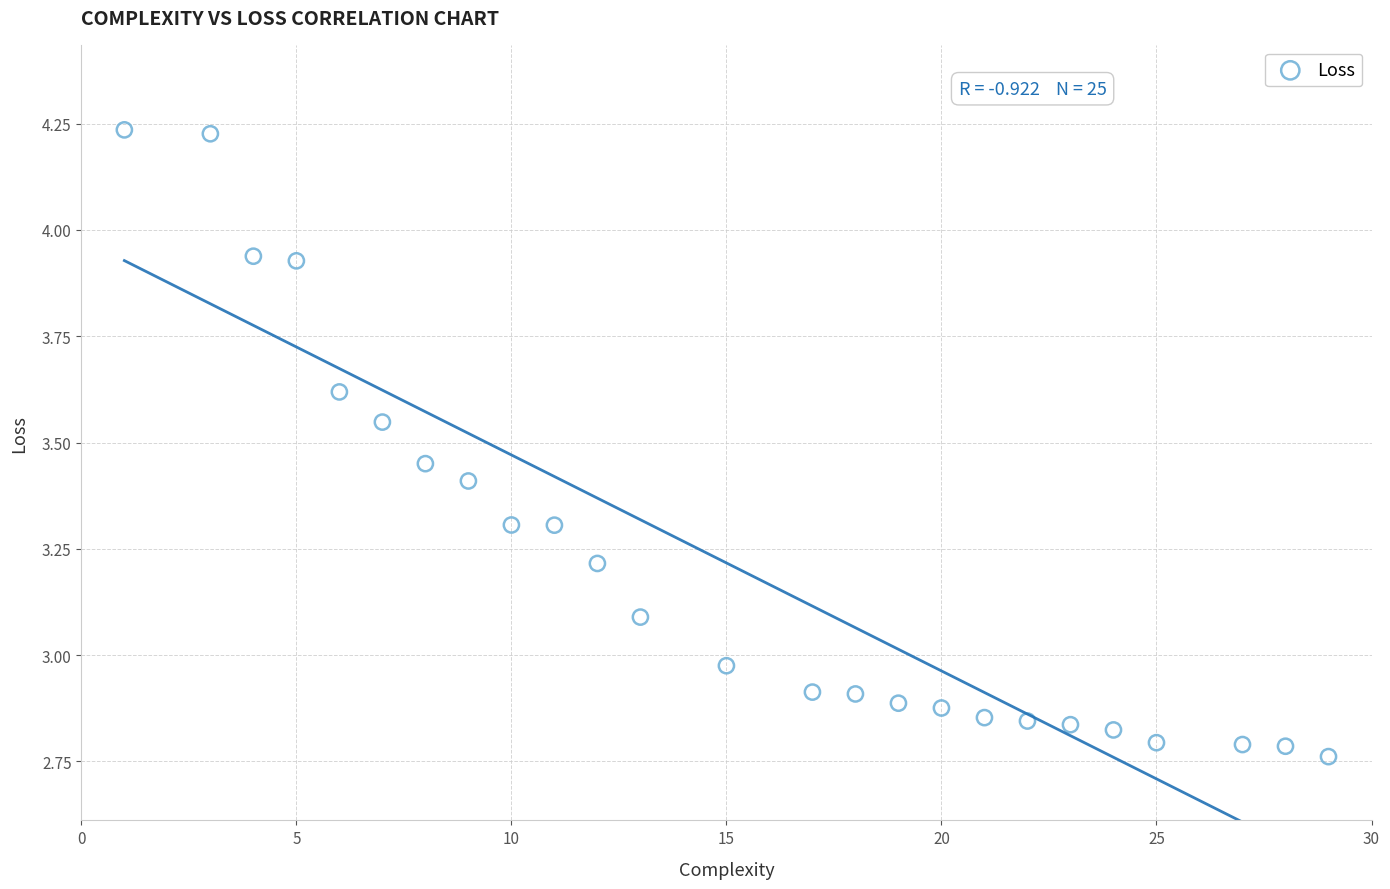

What is the range of Y values (max minus min)?

1.5